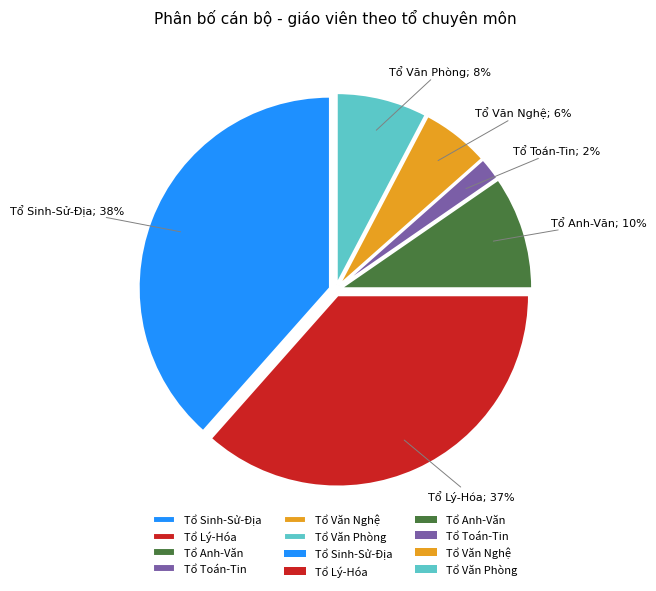

Is there any slice that represents more than half of the pie?

No